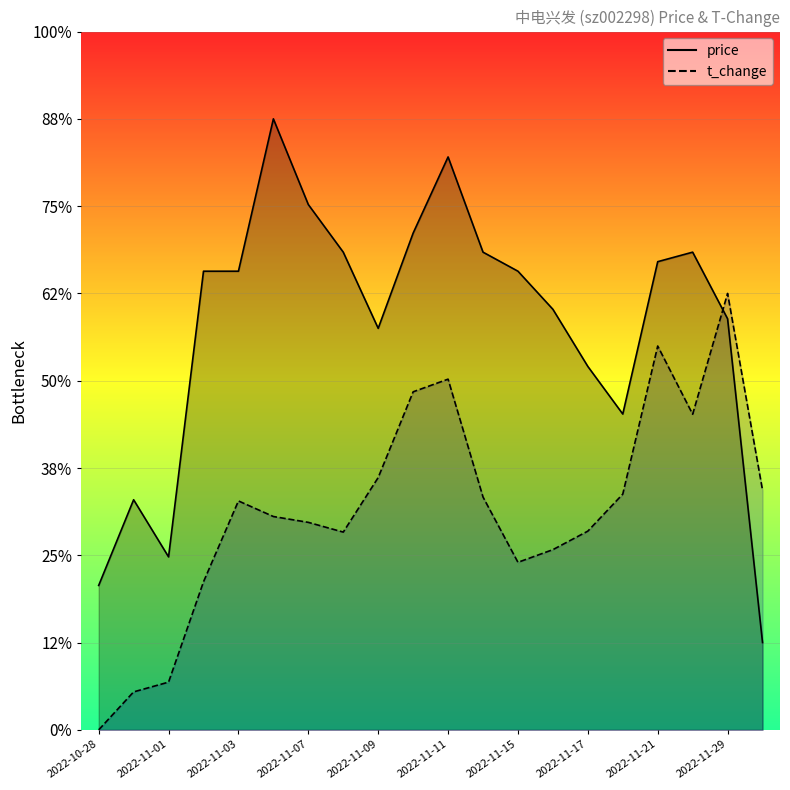

The value of price at 2022-11-16 is 8.6. True or false?

False